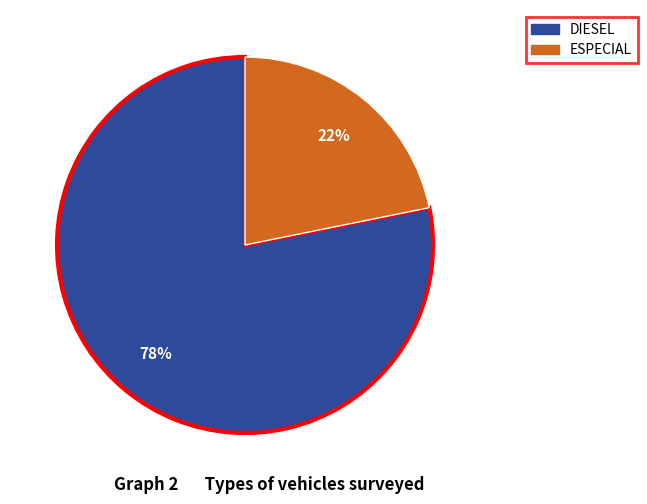

How many slices are in this pie chart?

2